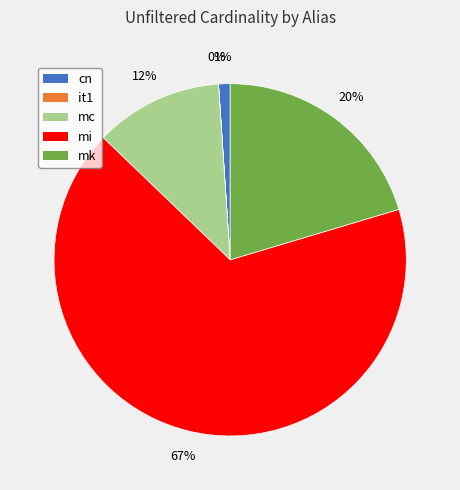

Which has a higher value, mi or mc?

mi